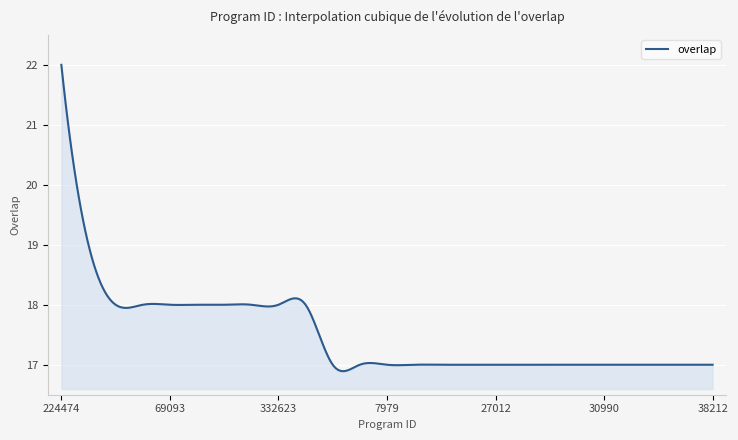

What is the maximum value shown in the chart?

22.0